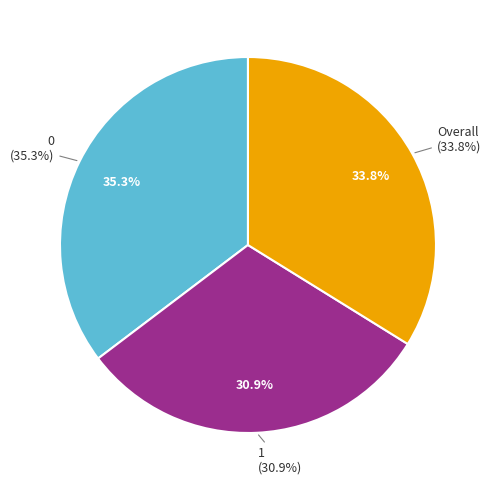

What portion of the pie excludes 1?

69.1%